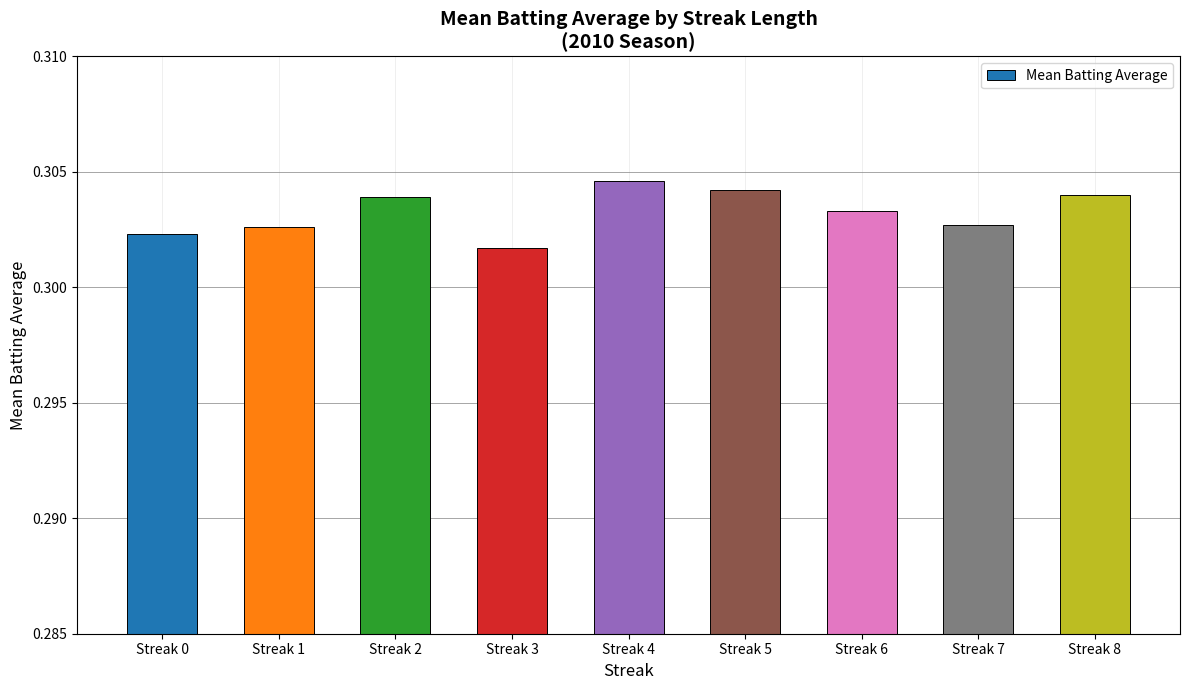

True or false: the data shows 0.4 at Streak 2.

False